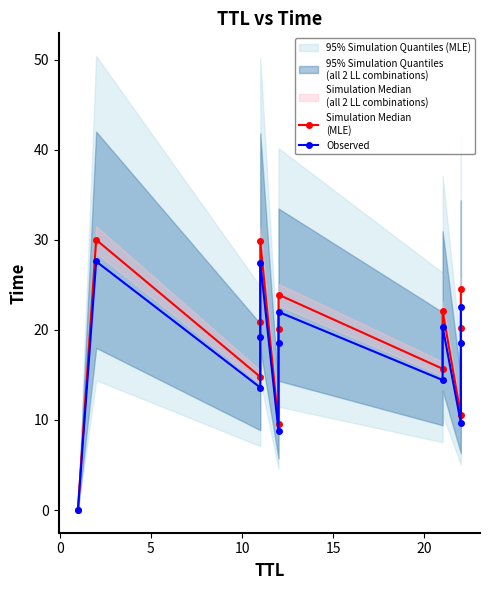

True or false: Simulation Median
(MLE) and Observed cross at least once.

False